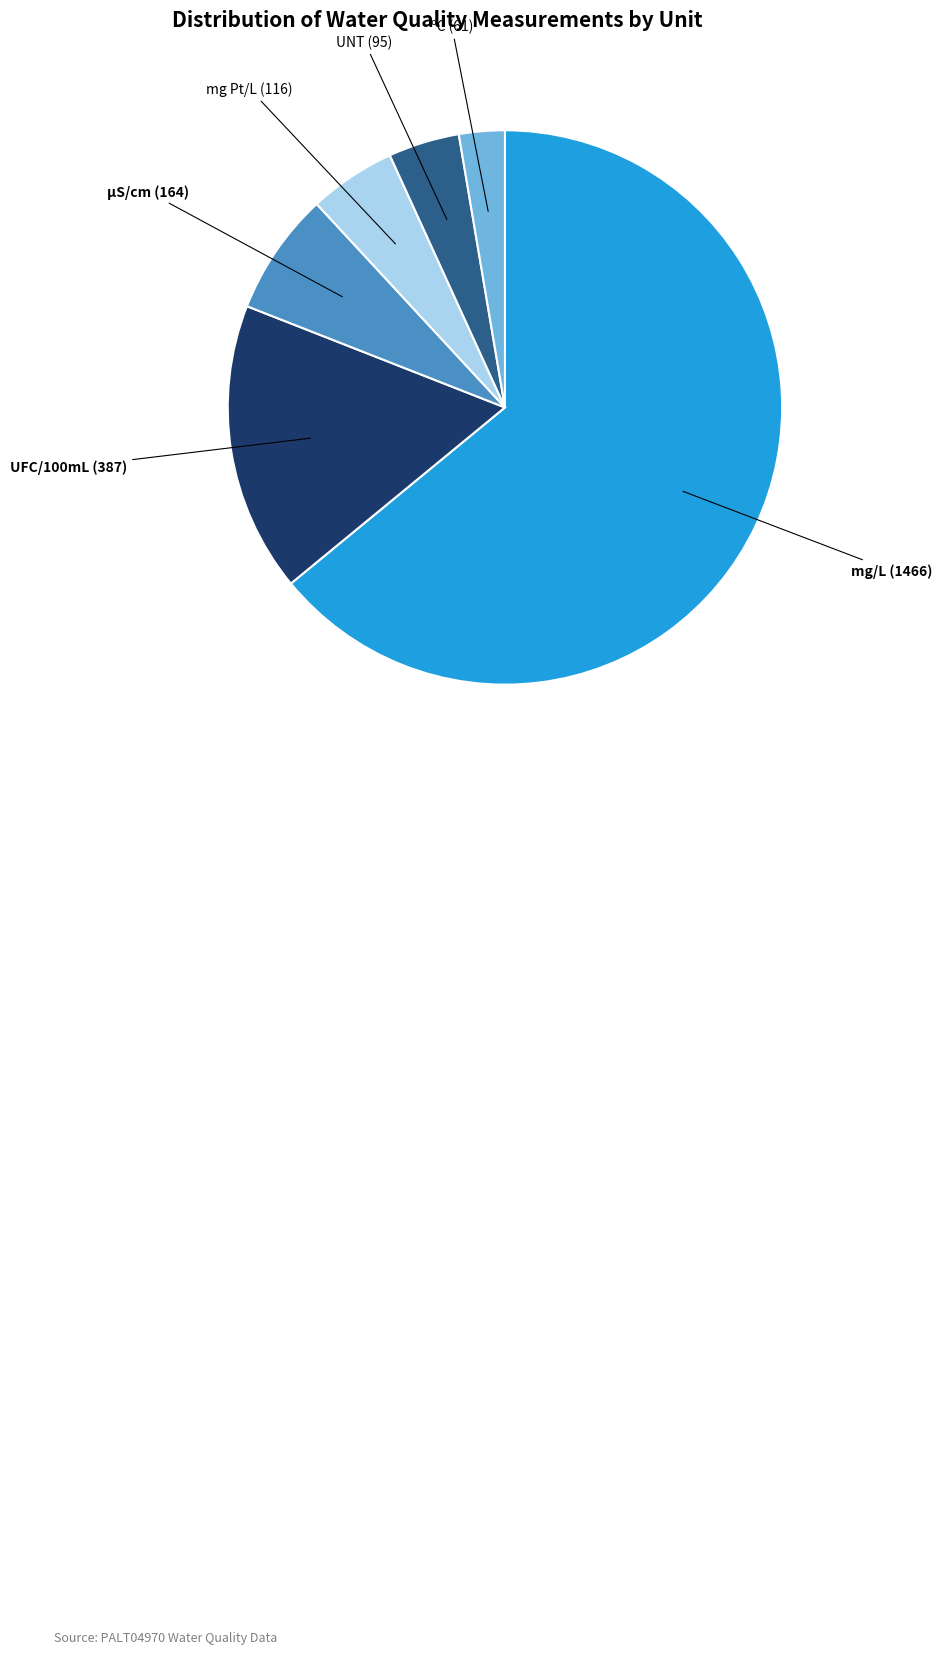

Does any single category account for the majority?

Yes